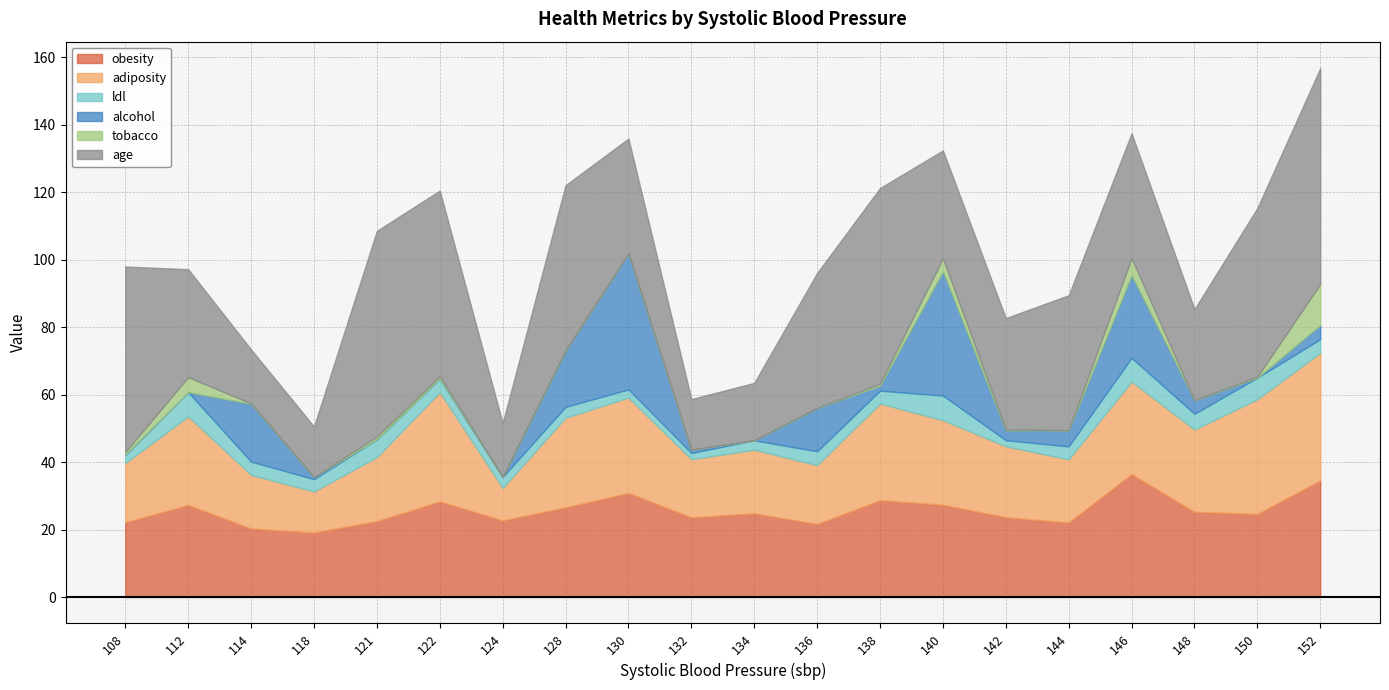

How many values in the ldl series exceed 3?

15